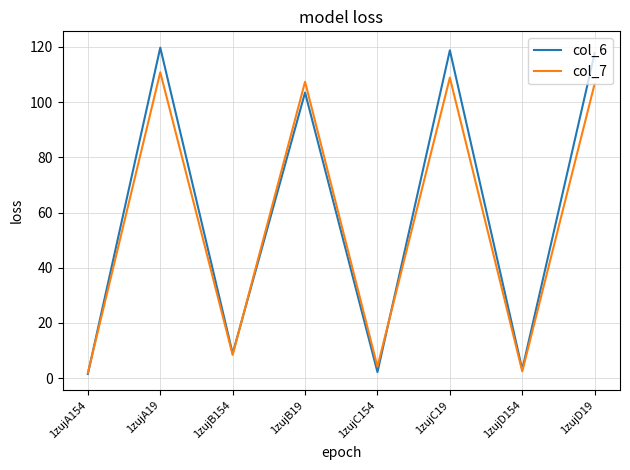

At how many categories does at least one series exceed 22?

4